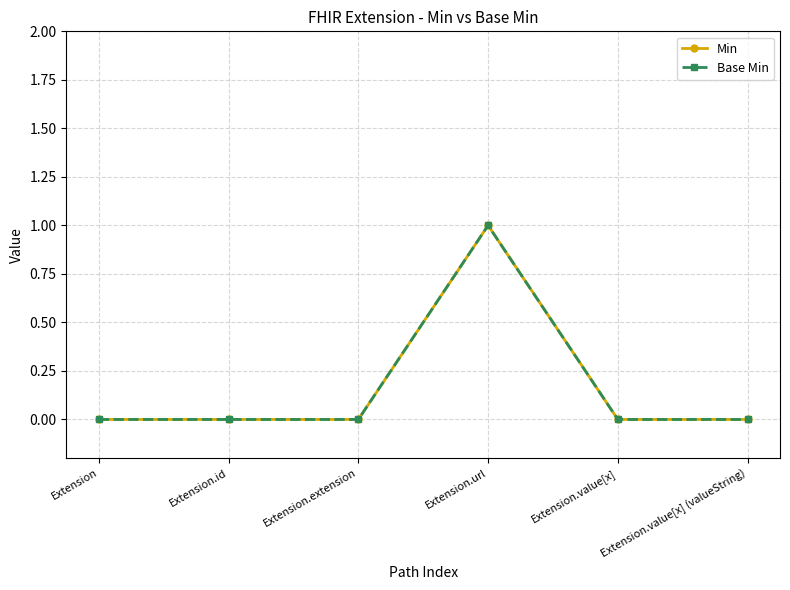

Does the chart have visible grid lines?

Yes